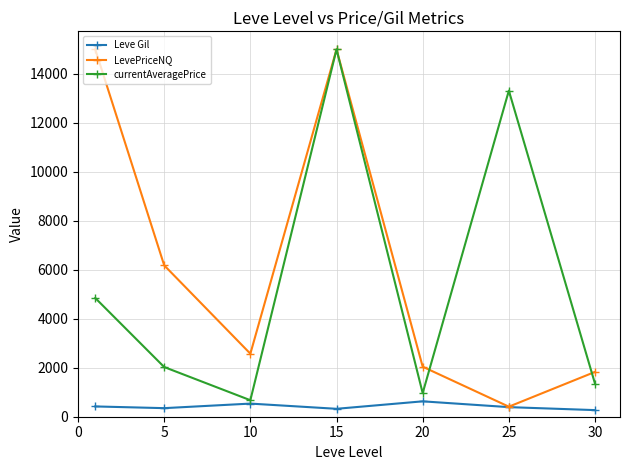

How many interior local valleys does the currentAveragePrice series have?

2